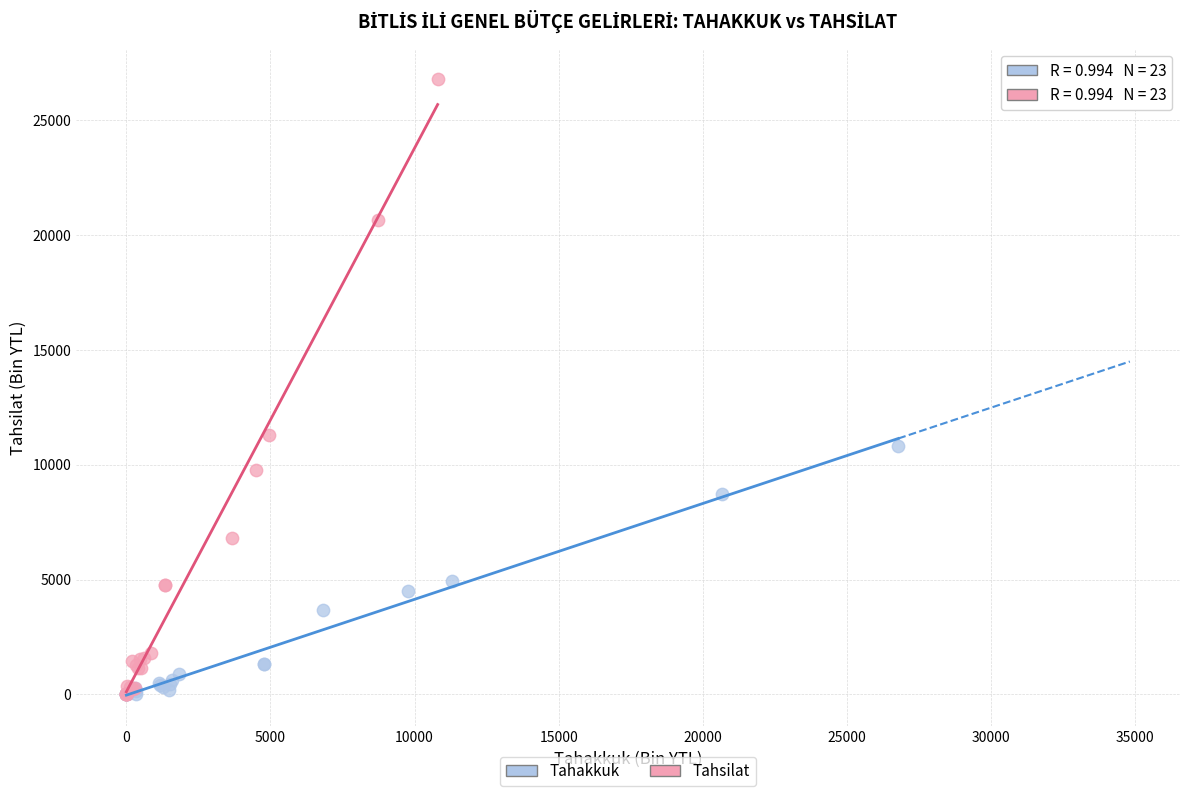

Which series contains the highest Y value?

Tahsilat